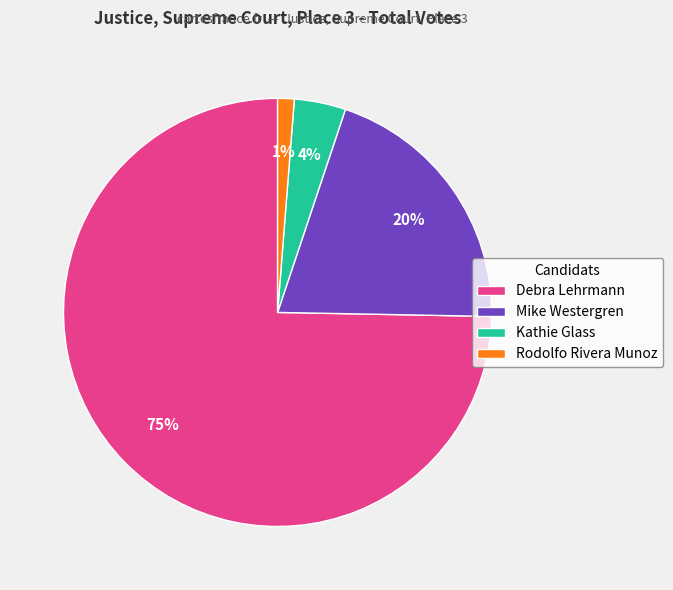

What is the largest slice in the pie chart?

Debra Lehrmann